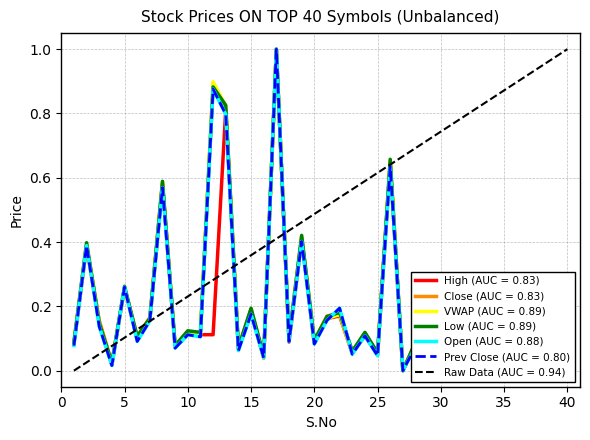

At which category is the sum across all series the highest?

17